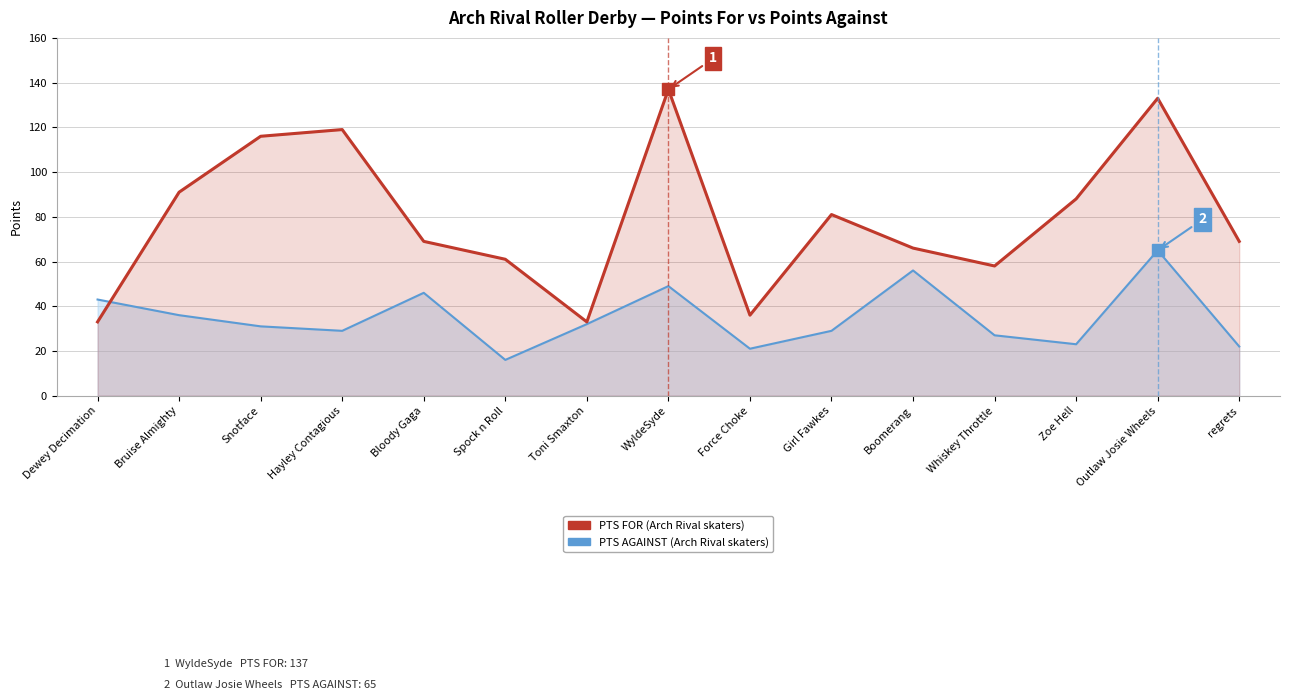

True or false: the data shows 42 at regrets.

False